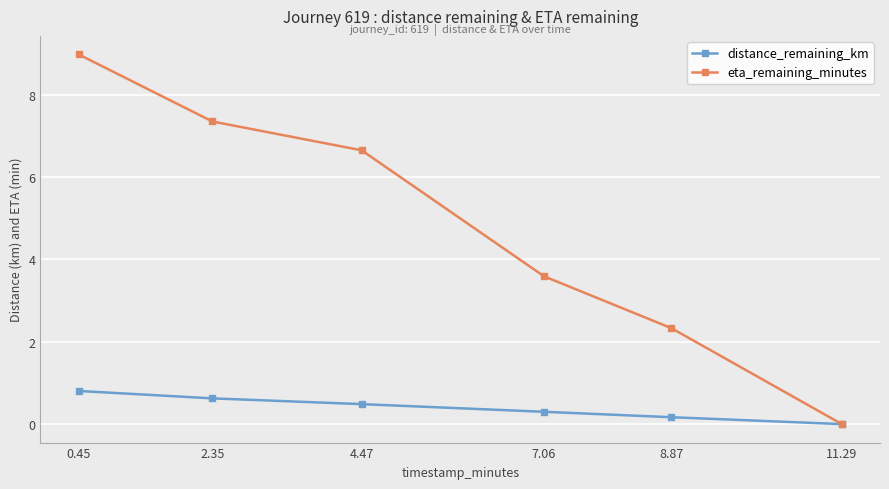

What is the average value of the distance_remaining_km series?

0.4